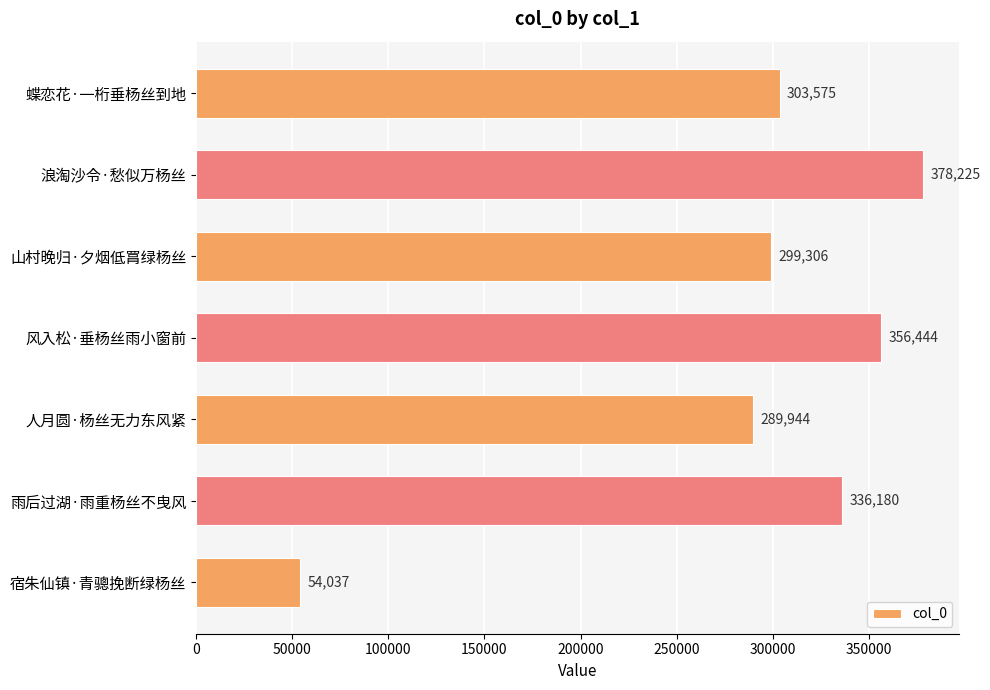

Reading top to bottom, transcribe all the data shown in this chart.

303575	378225	299306	356444	289944	336180	54037